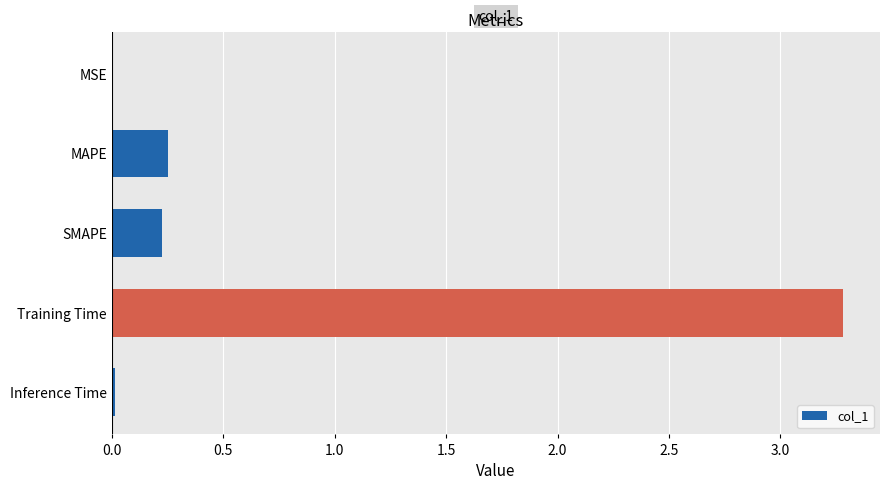

What is the average value?

0.8